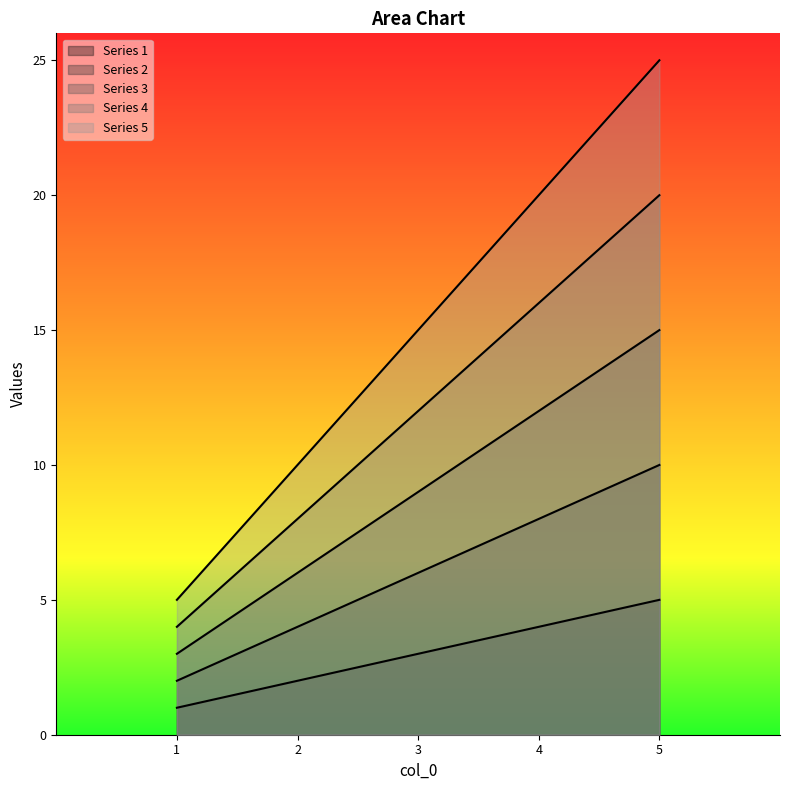

Where is 4 nearest to the value 12?

3